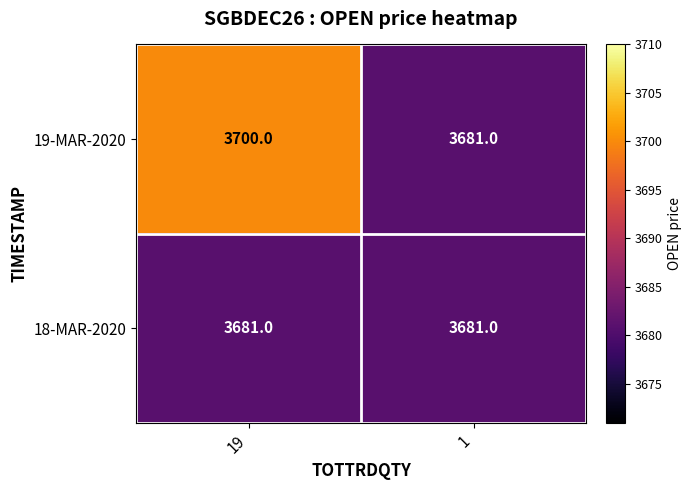

At which category is the sum across all series the highest?

19